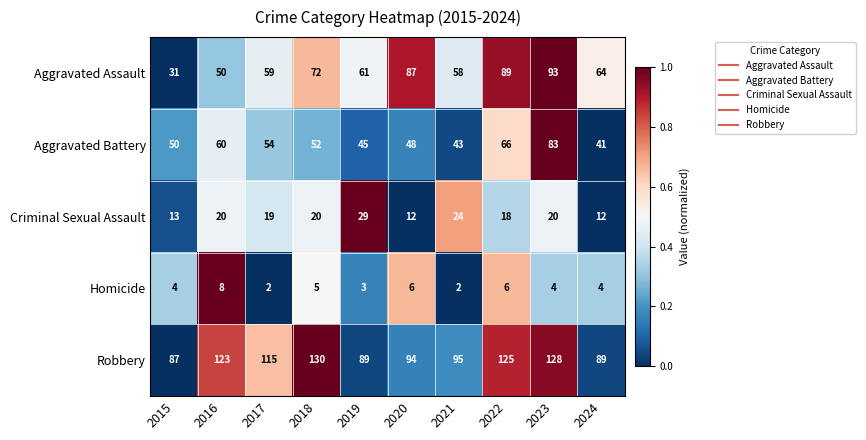

Rank the series by their maximum value, from lowest to highest.

Homicide, Criminal Sexual Assault, Aggravated Battery, Aggravated Assault, Robbery